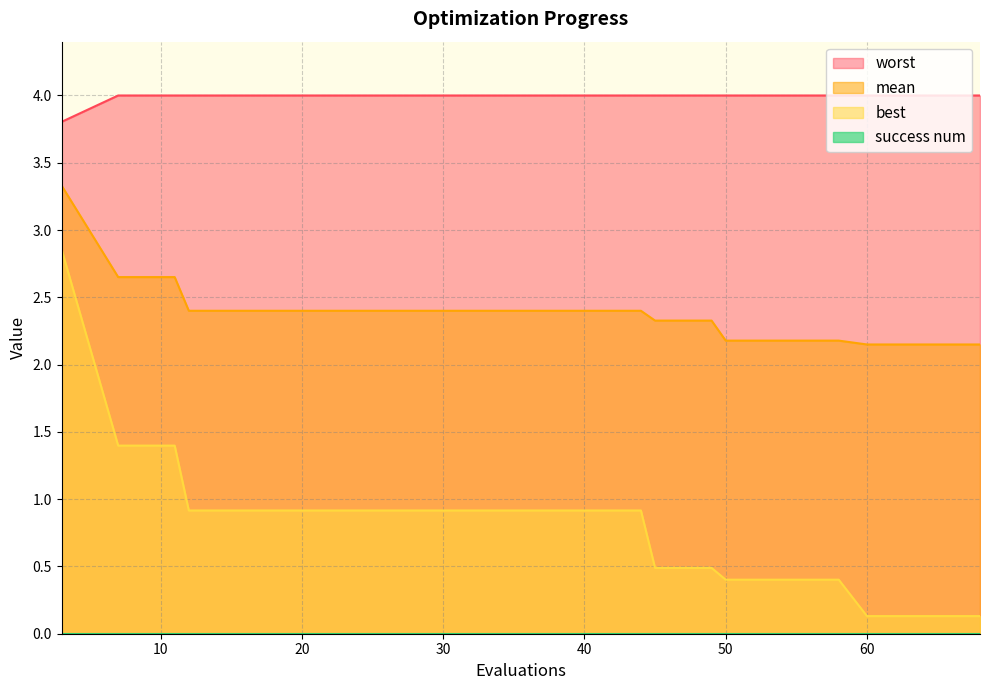

The worst series shows 4.0 at 36. True or false?

True